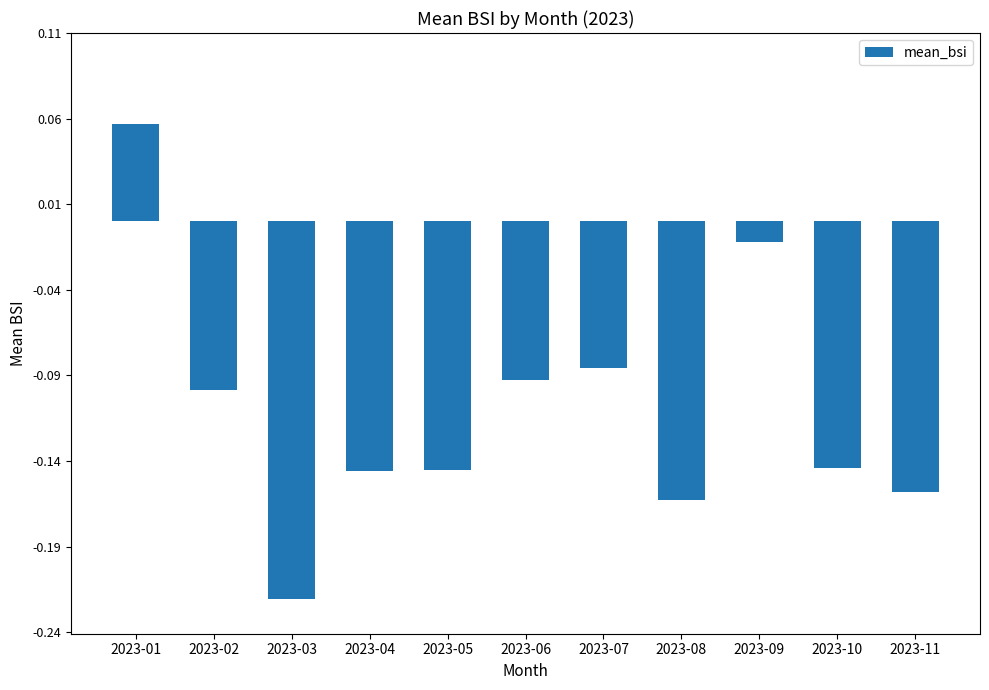

Is it true that the value at 2023-07 is -0.1?

True